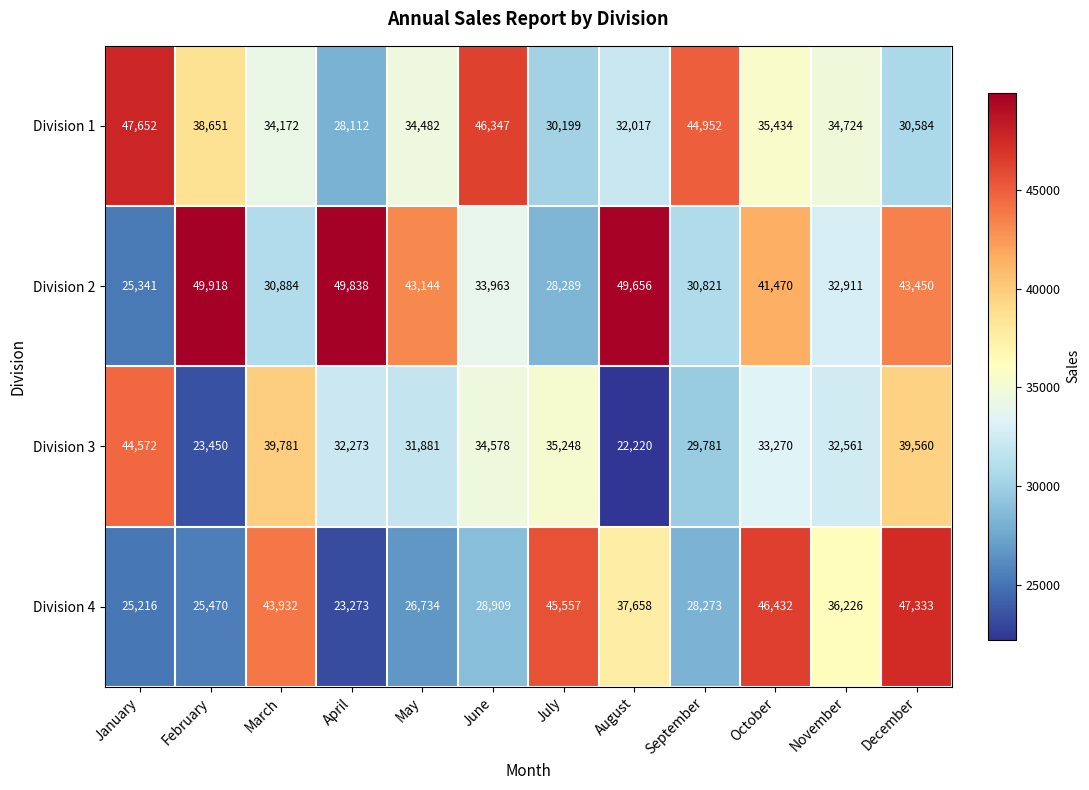

At March, list the series in order from smallest to largest.

Division 2, Division 1, Division 3, Division 4